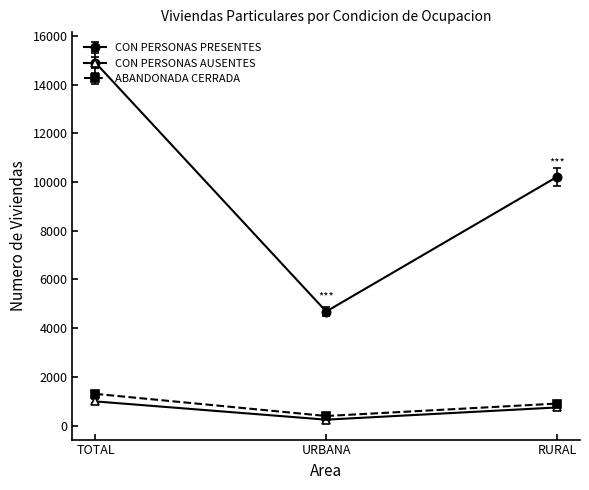

At which label does CON PERSONAS AUSENTES reach its minimum?

URBANA